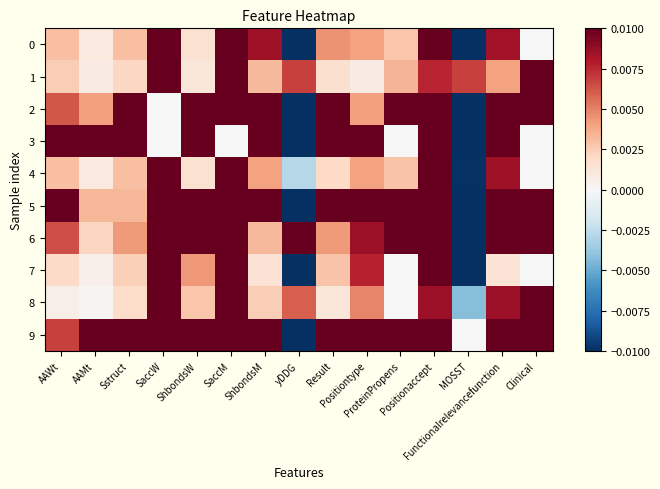

How many series are shown in this chart?

10